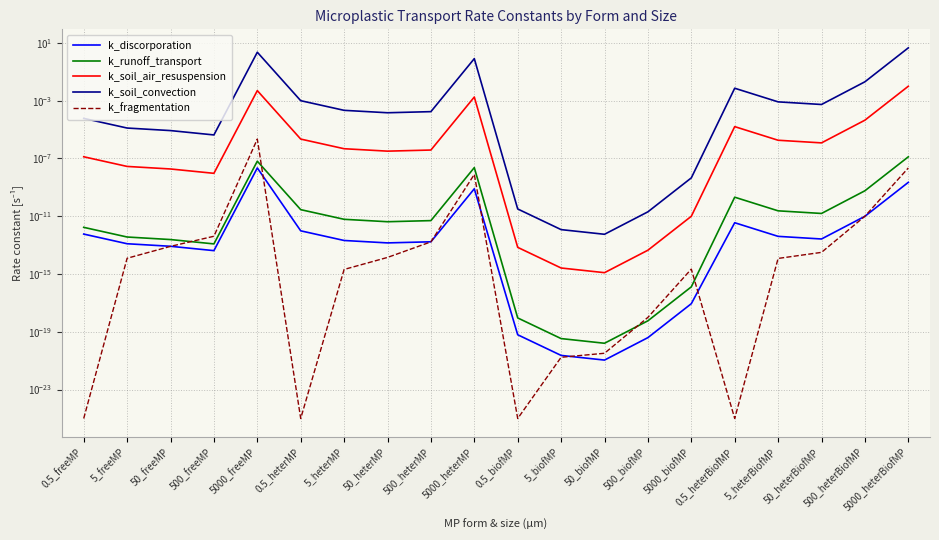

Reading right to left, transcribe all the data shown in this chart.

k_discorporation: 0.0	0.0	0.0	0.0	0.0	0.0	0.0	0.0	0.0	0.0	0.0	0.0	0.0	0.0	0.0	0.0	0.0	0.0	0.0	0.0
k_runoff_transport: 0.0	0.0	0.0	0.0	0.0	0.0	0.0	0.0	0.0	0.0	0.0	0.0	0.0	0.0	0.0	0.0	0.0	0.0	0.0	0.0
k_soil_air_resuspension: 0.0	0.0	0.0	0.0	0.0	0.0	0.0	0.0	0.0	0.0	0.0	0.0	0.0	0.0	0.0	0.0	0.0	0.0	0.0	0.0
k_soil_convection: 4.5	0.0	0.0	0.0	0.0	0.0	0.0	0.0	0.0	0.0	0.8	0.0	0.0	0.0	0.0	2.2	0.0	0.0	0.0	0.0
k_fragmentation: 0.0	0.0	0.0	0.0	0.0	0.0	0.0	0.0	0.0	0.0	0.0	0.0	0.0	0.0	0.0	0.0	0.0	0.0	0.0	0.0